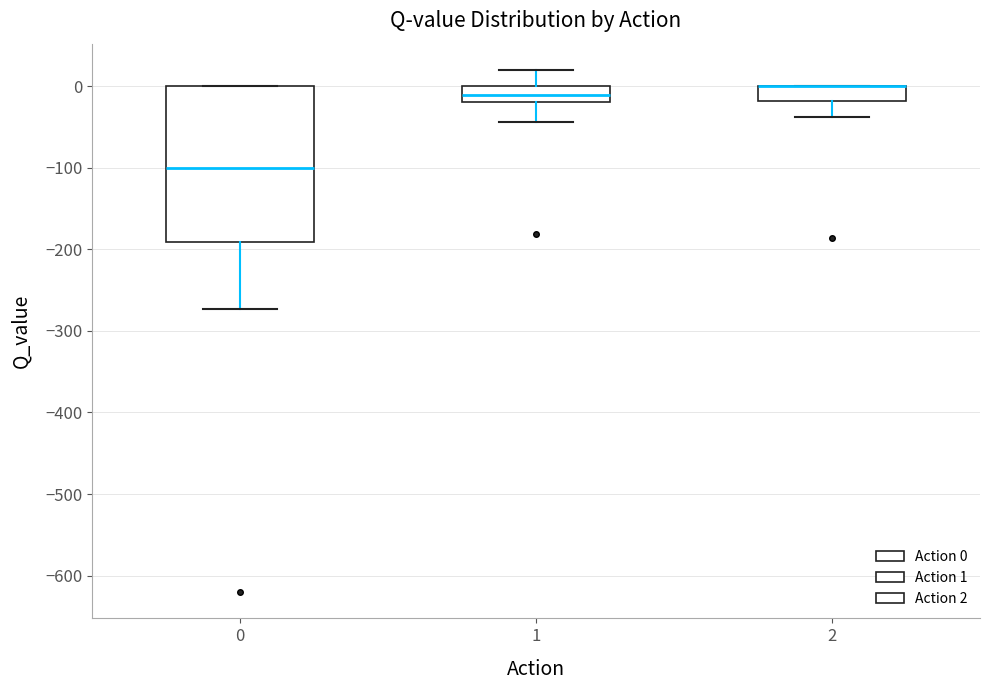

Reading left to right, transcribe this box plot: for each box, give where its median line is, the range the box spans, and where its two whiskers end, as read against the y-axis. The values are not printed on the chart, so give them approximately, as read against the axis.

0: median -100, box -190 to 0, whiskers -270 to 0
1: median -10, box -20 to 0, whiskers -40 to 20
2: median 0 (drawn on the box's upper edge), box -20 to 0, whiskers -40 to 0